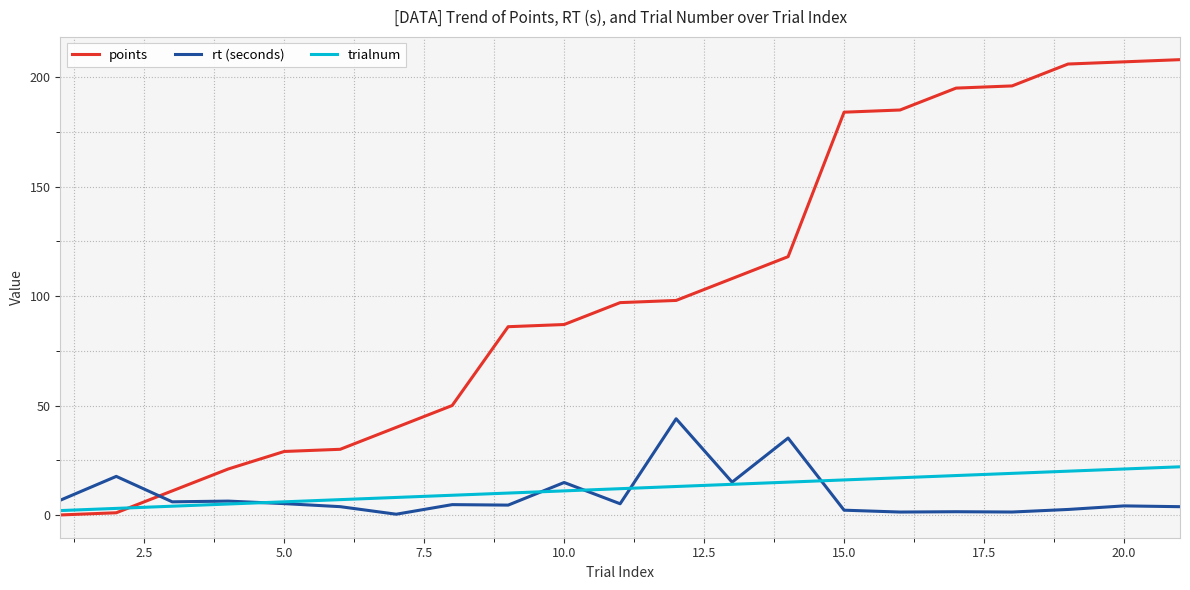

After their last crossing, which series has the higher values: points or rt (seconds)?

points